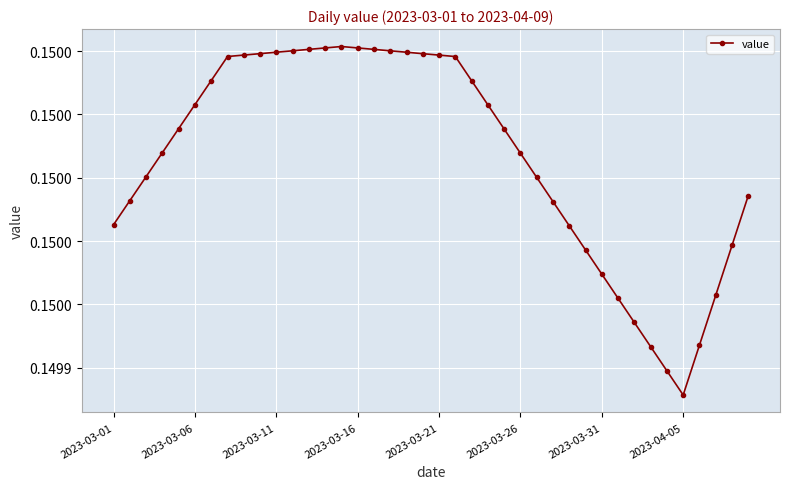

Where is the data nearest to the value 0?

2023-04-05